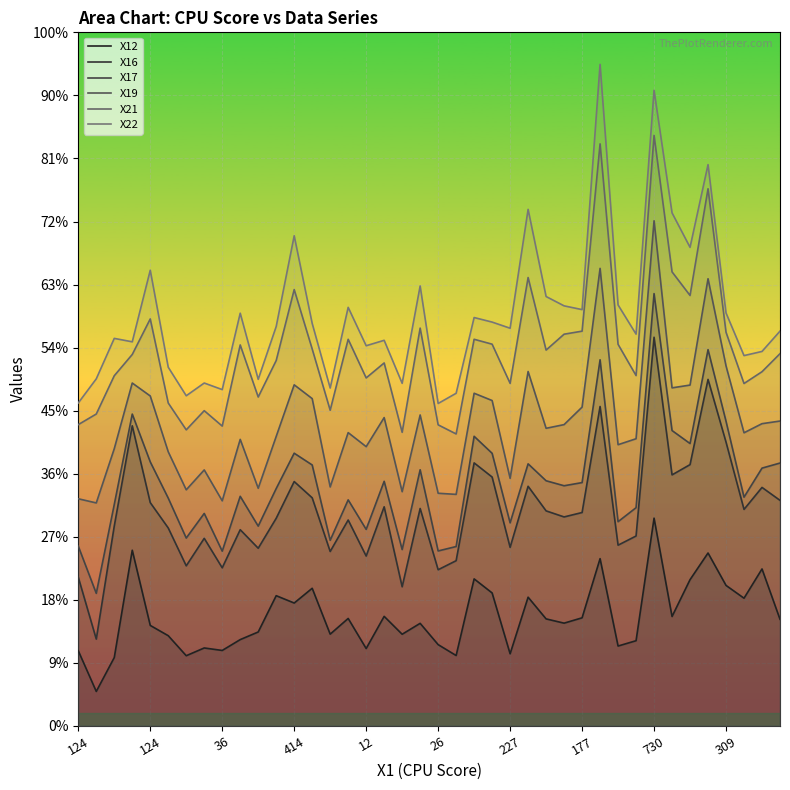

Does the chart display data point markers on the line(s)?

No